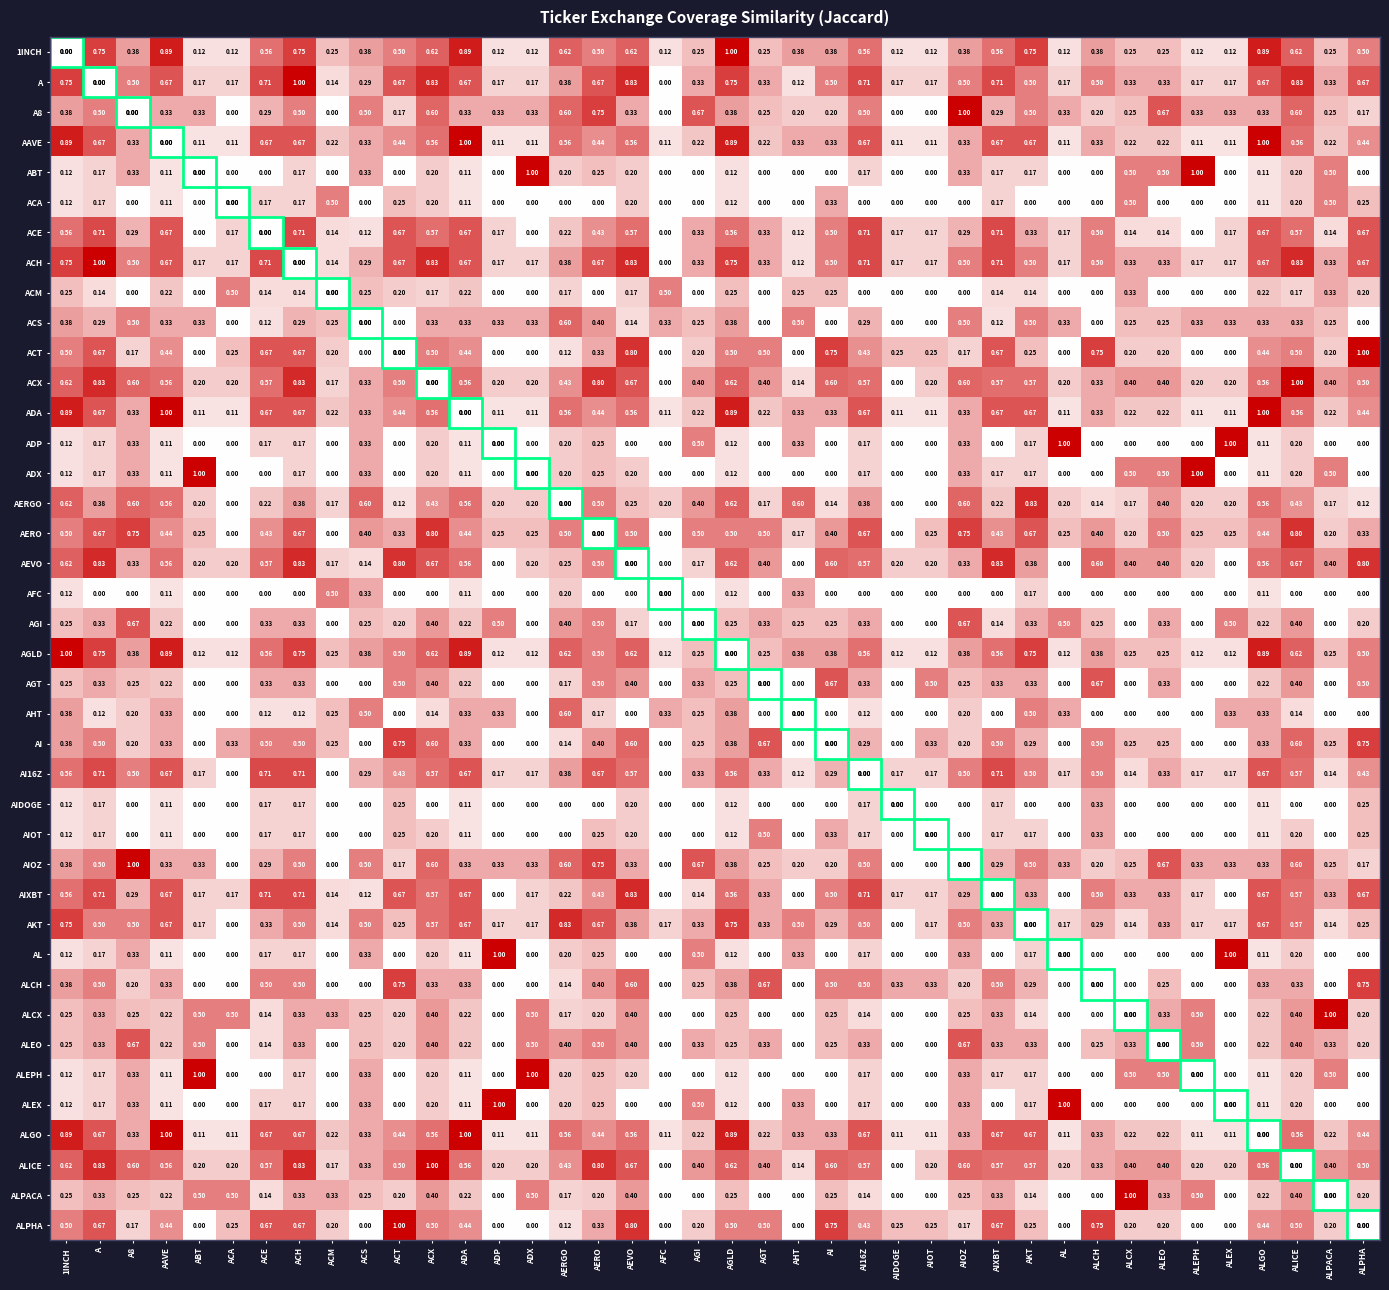

Is the value of ALCX at ABT greater than the value of ALEPH at AIXBT?

Yes